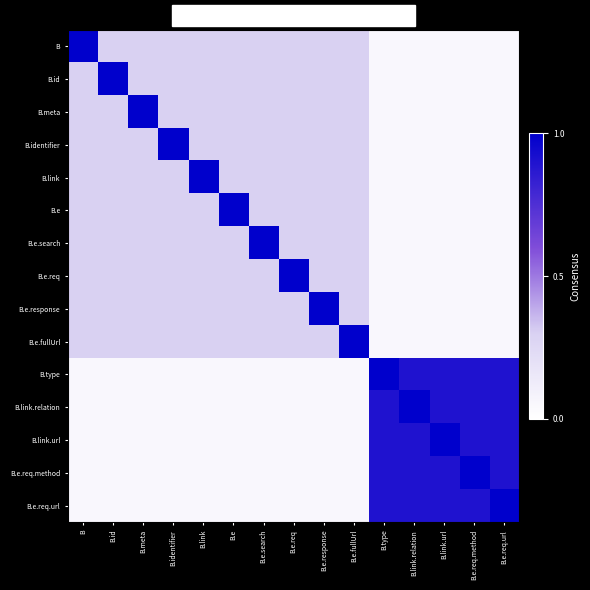

Reading right to left, what are all the values shown in this chart?

B: B.e.req.url=0.1	B.e.req.method=0.1	B.link.url=0.1	B.link.relation=0.1	B.type=0.1	B.e.fullUrl=0.3	B.e.response=0.3	B.e.req=0.3	B.e.search=0.3	B.e=0.3	B.link=0.3	B.identifier=0.3	B.meta=0.3	B.id=0.3	B=1.0
B.id: B.e.req.url=0.1	B.e.req.method=0.1	B.link.url=0.1	B.link.relation=0.1	B.type=0.1	B.e.fullUrl=0.3	B.e.response=0.3	B.e.req=0.3	B.e.search=0.3	B.e=0.3	B.link=0.3	B.identifier=0.3	B.meta=0.3	B.id=1.0	B=0.3
B.meta: B.e.req.url=0.1	B.e.req.method=0.1	B.link.url=0.1	B.link.relation=0.1	B.type=0.1	B.e.fullUrl=0.3	B.e.response=0.3	B.e.req=0.3	B.e.search=0.3	B.e=0.3	B.link=0.3	B.identifier=0.3	B.meta=1.0	B.id=0.3	B=0.3
B.identifier: B.e.req.url=0.1	B.e.req.method=0.1	B.link.url=0.1	B.link.relation=0.1	B.type=0.1	B.e.fullUrl=0.3	B.e.response=0.3	B.e.req=0.3	B.e.search=0.3	B.e=0.3	B.link=0.3	B.identifier=1.0	B.meta=0.3	B.id=0.3	B=0.3
B.link: B.e.req.url=0.1	B.e.req.method=0.1	B.link.url=0.1	B.link.relation=0.1	B.type=0.1	B.e.fullUrl=0.3	B.e.response=0.3	B.e.req=0.3	B.e.search=0.3	B.e=0.3	B.link=1.0	B.identifier=0.3	B.meta=0.3	B.id=0.3	B=0.3
B.e: B.e.req.url=0.1	B.e.req.method=0.1	B.link.url=0.1	B.link.relation=0.1	B.type=0.1	B.e.fullUrl=0.3	B.e.response=0.3	B.e.req=0.3	B.e.search=0.3	B.e=1.0	B.link=0.3	B.identifier=0.3	B.meta=0.3	B.id=0.3	B=0.3
B.e.search: B.e.req.url=0.1	B.e.req.method=0.1	B.link.url=0.1	B.link.relation=0.1	B.type=0.1	B.e.fullUrl=0.3	B.e.response=0.3	B.e.req=0.3	B.e.search=1.0	B.e=0.3	B.link=0.3	B.identifier=0.3	B.meta=0.3	B.id=0.3	B=0.3
B.e.req: B.e.req.url=0.1	B.e.req.method=0.1	B.link.url=0.1	B.link.relation=0.1	B.type=0.1	B.e.fullUrl=0.3	B.e.response=0.3	B.e.req=1.0	B.e.search=0.3	B.e=0.3	B.link=0.3	B.identifier=0.3	B.meta=0.3	B.id=0.3	B=0.3
B.e.response: B.e.req.url=0.1	B.e.req.method=0.1	B.link.url=0.1	B.link.relation=0.1	B.type=0.1	B.e.fullUrl=0.3	B.e.response=1.0	B.e.req=0.3	B.e.search=0.3	B.e=0.3	B.link=0.3	B.identifier=0.3	B.meta=0.3	B.id=0.3	B=0.3
B.e.fullUrl: B.e.req.url=0.1	B.e.req.method=0.1	B.link.url=0.1	B.link.relation=0.1	B.type=0.1	B.e.fullUrl=1.0	B.e.response=0.3	B.e.req=0.3	B.e.search=0.3	B.e=0.3	B.link=0.3	B.identifier=0.3	B.meta=0.3	B.id=0.3	B=0.3
B.type: B.e.req.url=0.9	B.e.req.method=0.9	B.link.url=0.9	B.link.relation=0.9	B.type=1.0	B.e.fullUrl=0.1	B.e.response=0.1	B.e.req=0.1	B.e.search=0.1	B.e=0.1	B.link=0.1	B.identifier=0.1	B.meta=0.1	B.id=0.1	B=0.1
B.link.relation: B.e.req.url=0.9	B.e.req.method=0.9	B.link.url=0.9	B.link.relation=1.0	B.type=0.9	B.e.fullUrl=0.1	B.e.response=0.1	B.e.req=0.1	B.e.search=0.1	B.e=0.1	B.link=0.1	B.identifier=0.1	B.meta=0.1	B.id=0.1	B=0.1
B.link.url: B.e.req.url=0.9	B.e.req.method=0.9	B.link.url=1.0	B.link.relation=0.9	B.type=0.9	B.e.fullUrl=0.1	B.e.response=0.1	B.e.req=0.1	B.e.search=0.1	B.e=0.1	B.link=0.1	B.identifier=0.1	B.meta=0.1	B.id=0.1	B=0.1
B.e.req.method: B.e.req.url=0.9	B.e.req.method=1.0	B.link.url=0.9	B.link.relation=0.9	B.type=0.9	B.e.fullUrl=0.1	B.e.response=0.1	B.e.req=0.1	B.e.search=0.1	B.e=0.1	B.link=0.1	B.identifier=0.1	B.meta=0.1	B.id=0.1	B=0.1
B.e.req.url: B.e.req.url=1.0	B.e.req.method=0.9	B.link.url=0.9	B.link.relation=0.9	B.type=0.9	B.e.fullUrl=0.1	B.e.response=0.1	B.e.req=0.1	B.e.search=0.1	B.e=0.1	B.link=0.1	B.identifier=0.1	B.meta=0.1	B.id=0.1	B=0.1